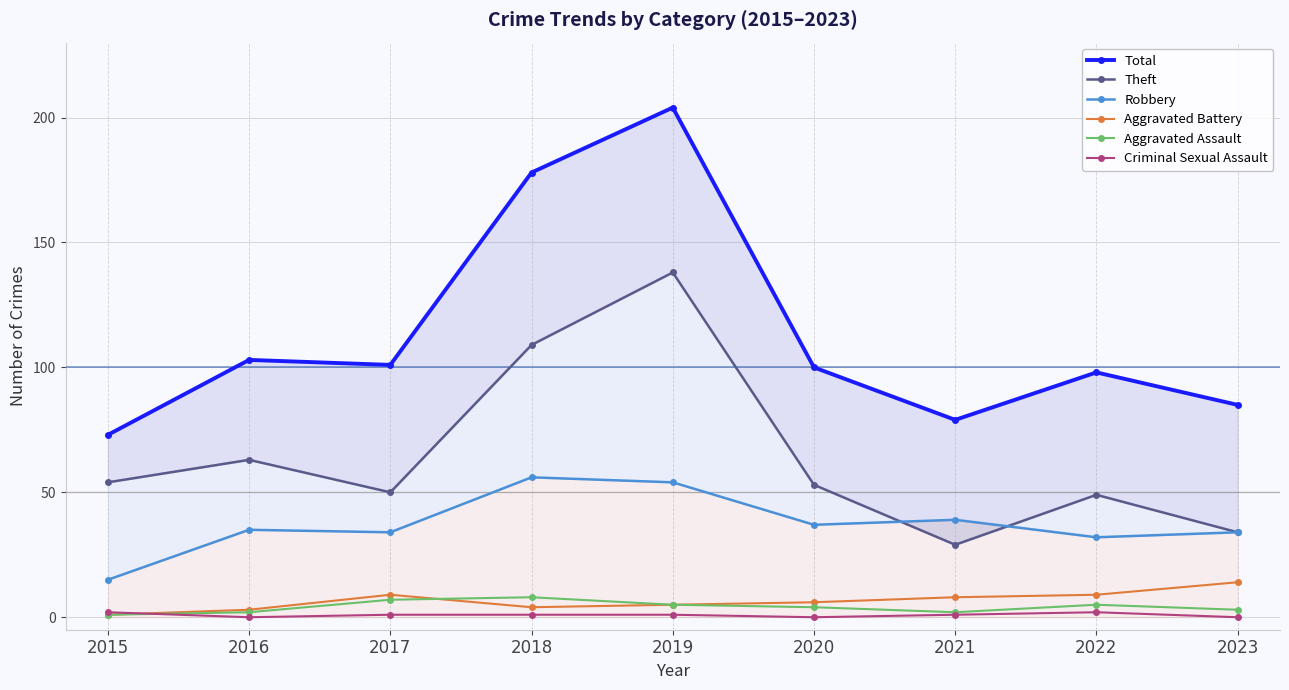

List the labels in order of Robbery value, smallest first.

2015, 2022, 2017, 2023, 2016, 2020, 2021, 2019, 2018